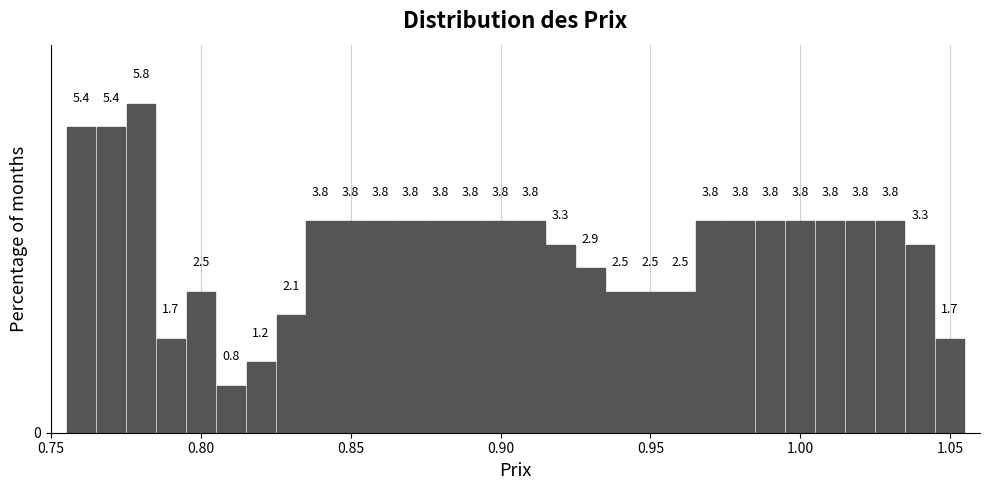

Around what value on the x-axis is the tallest bar? Give the approximate position of its centre, as read against the axis.

0.780